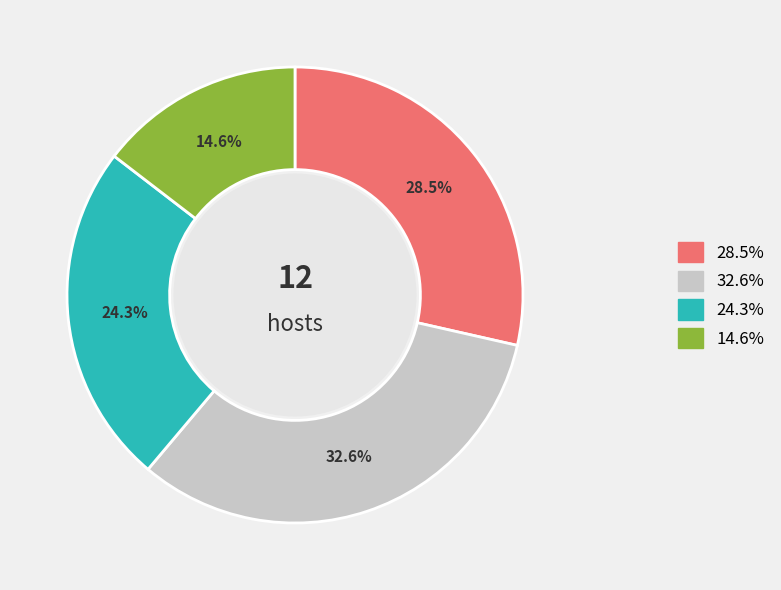

How many slices are in this pie chart?

4